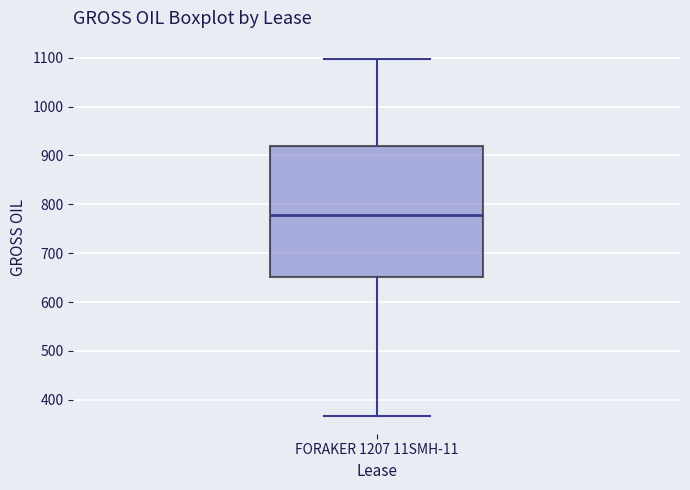

Where is the lower edge of the box for FORAKER 1207 11SMH-11 on the y-axis? The values are not printed on the chart, so give them approximately, as read against the axis.

650